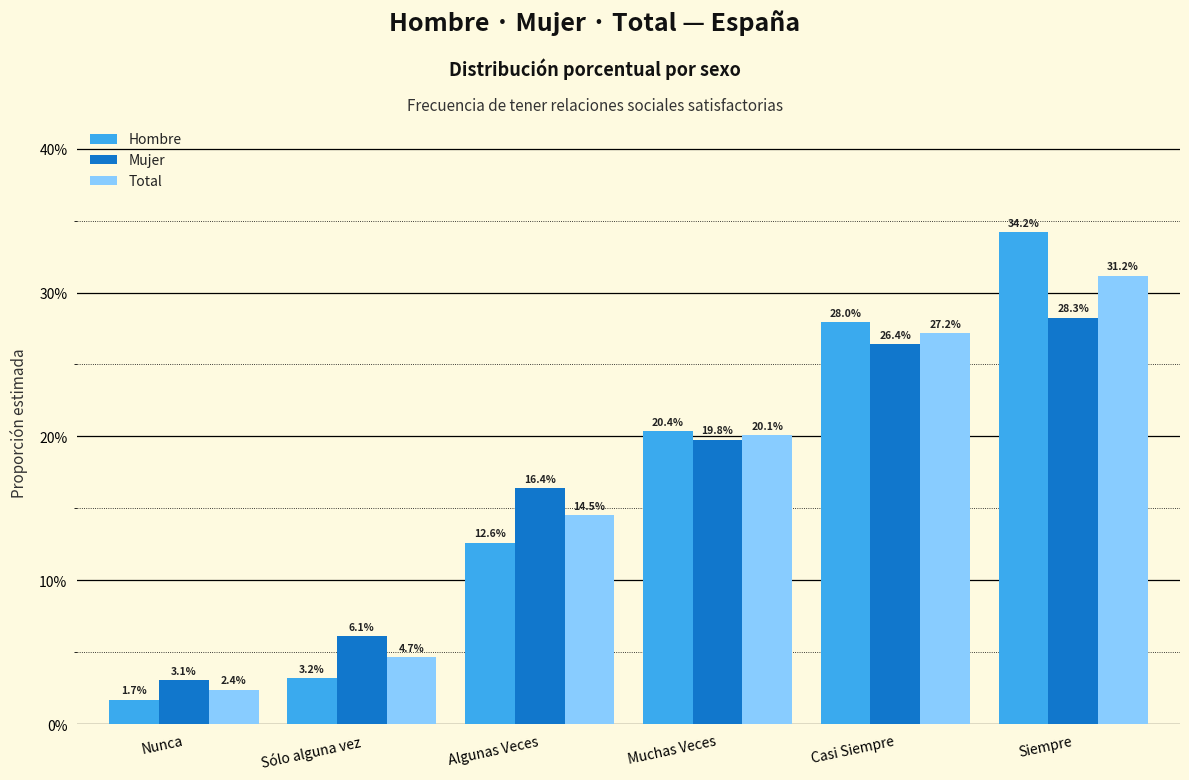

Reading right to left, what are all the values shown in this chart?

Hombre: 0.3	0.3	0.2	0.1	0.0	0.0
Mujer: 0.3	0.3	0.2	0.2	0.1	0.0
Total: 0.3	0.3	0.2	0.1	0.0	0.0